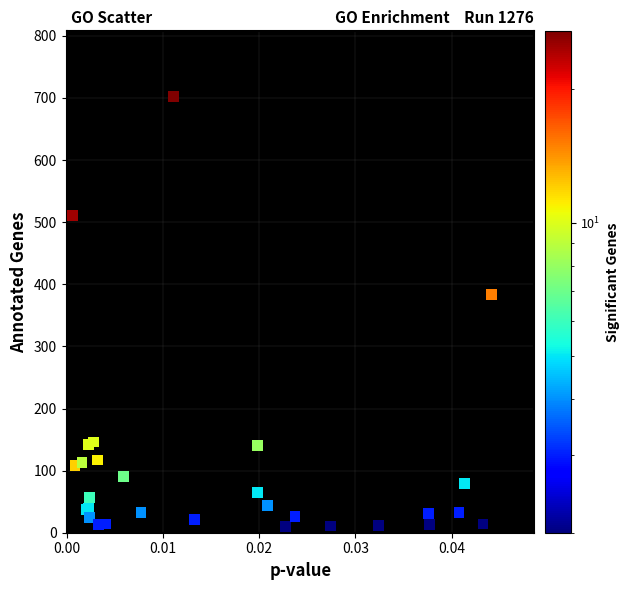

What Y value in the scatter plot is closest to 356?

383